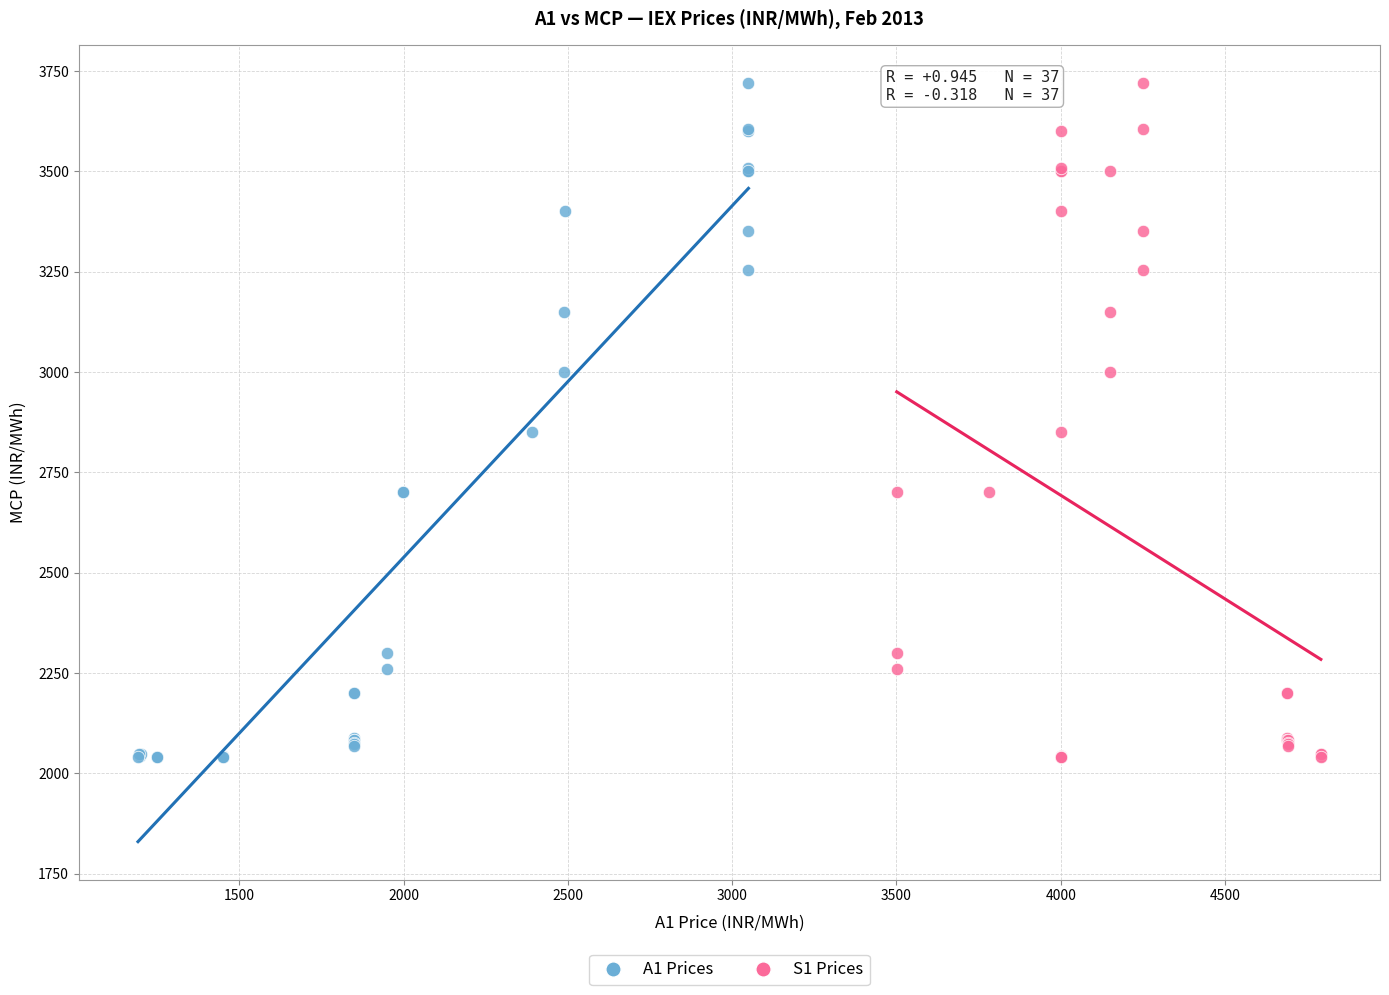

What are all the series names shown in the legend?

A1 Prices, S1 Prices